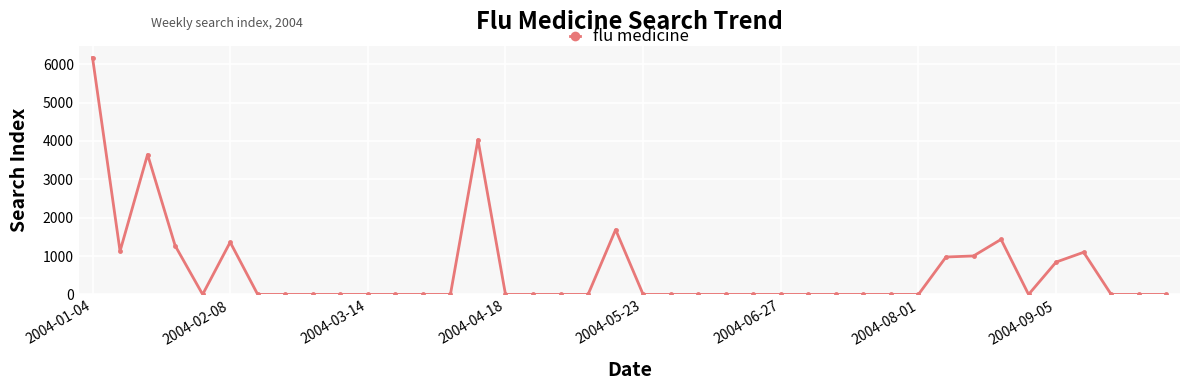

What is the sum of all values?

24660.7